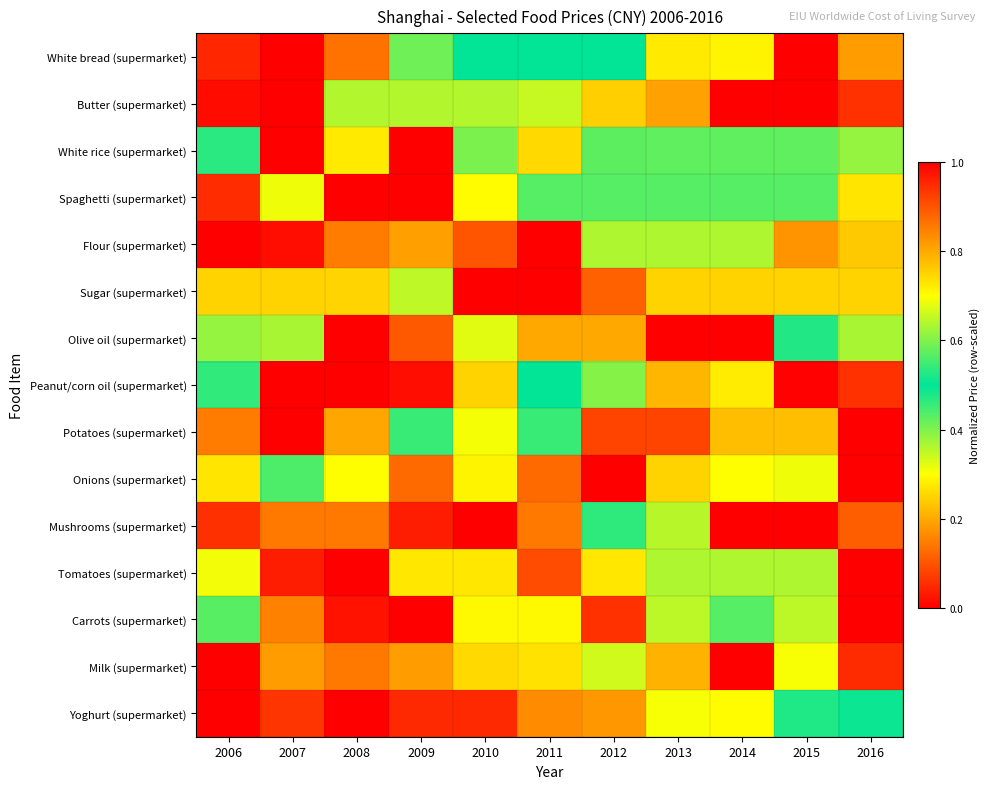

At which category is the sum across all series the highest?

2016